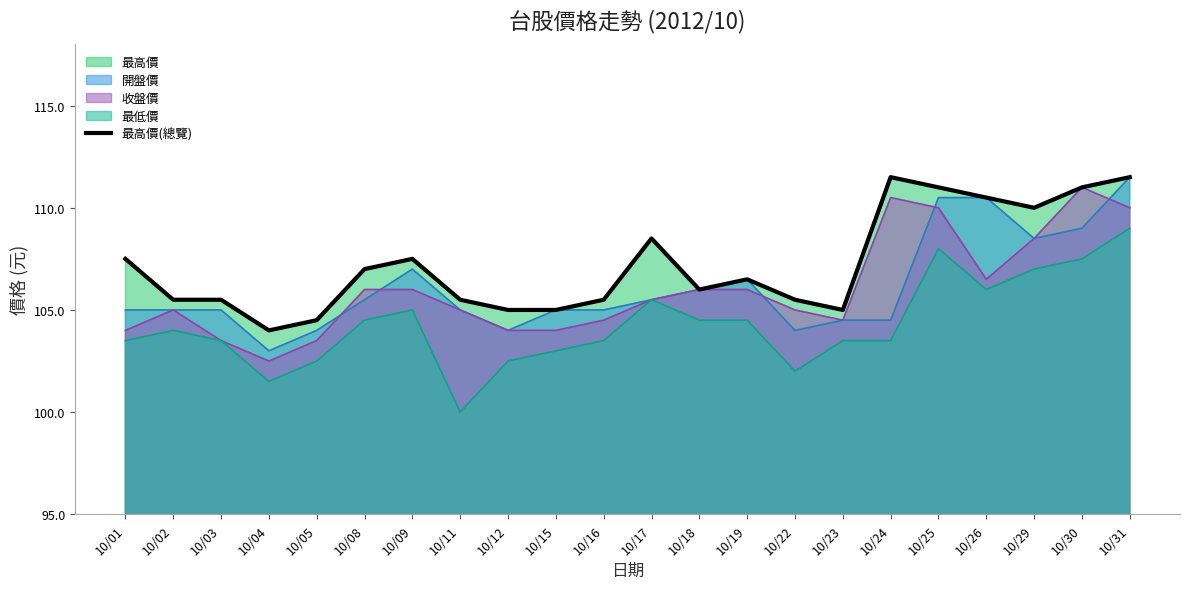

Which has a higher value, 10/30 or 10/02?

10/30